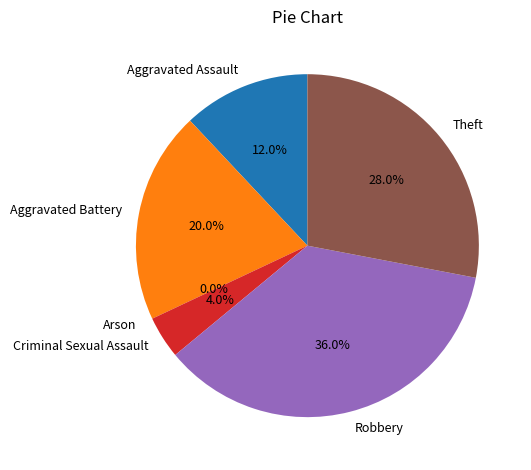

Count the number of slices in the pie.

6